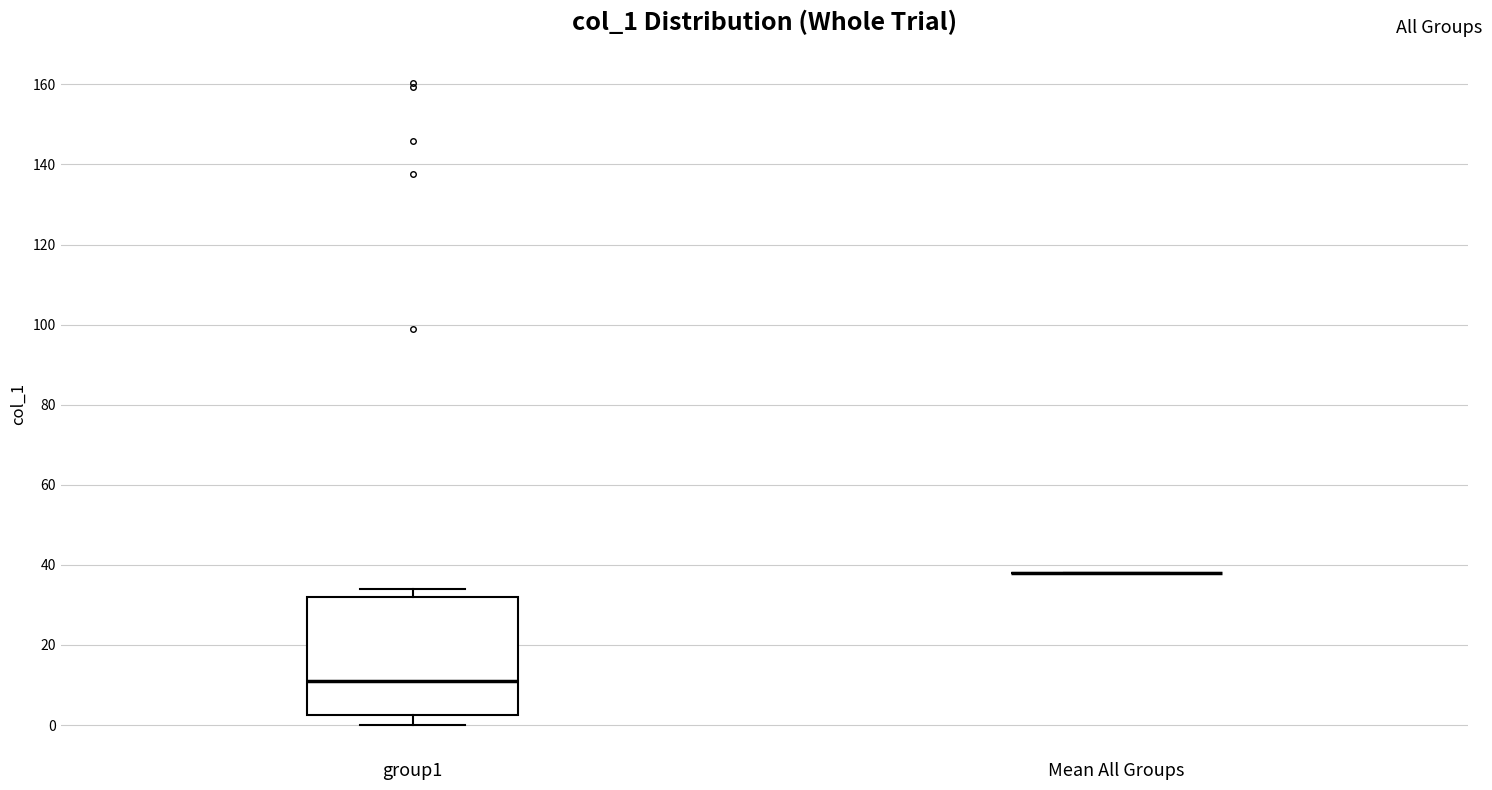

Which box is the tallest, from its lower edge to its upper edge?

group1